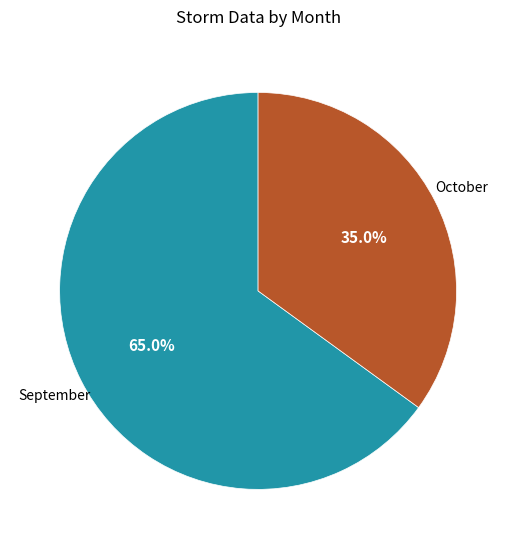

Is there any slice that represents more than half of the pie?

Yes